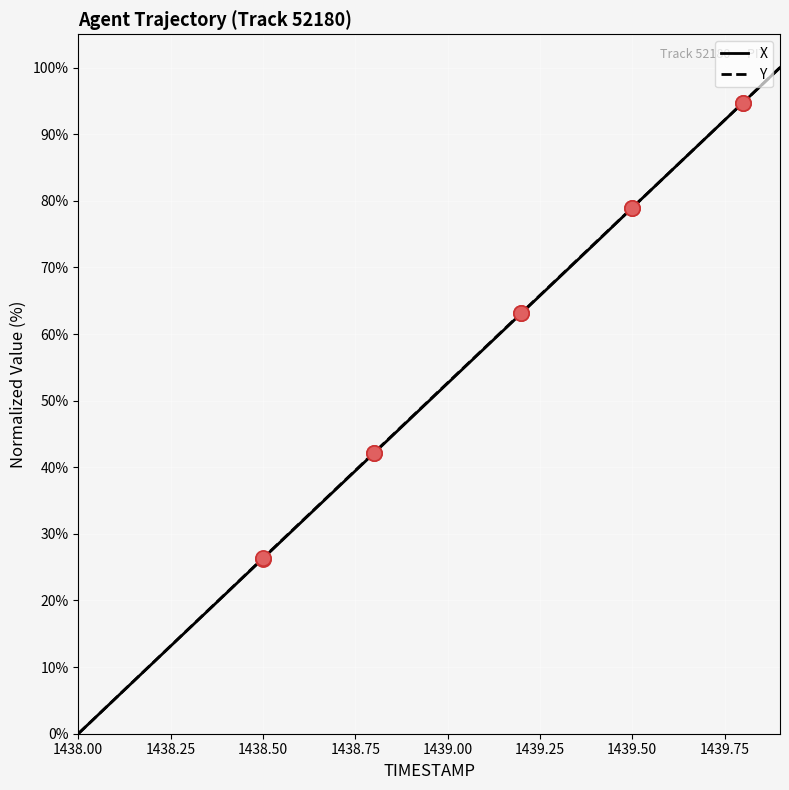

What is the greatest value displayed?

100.0